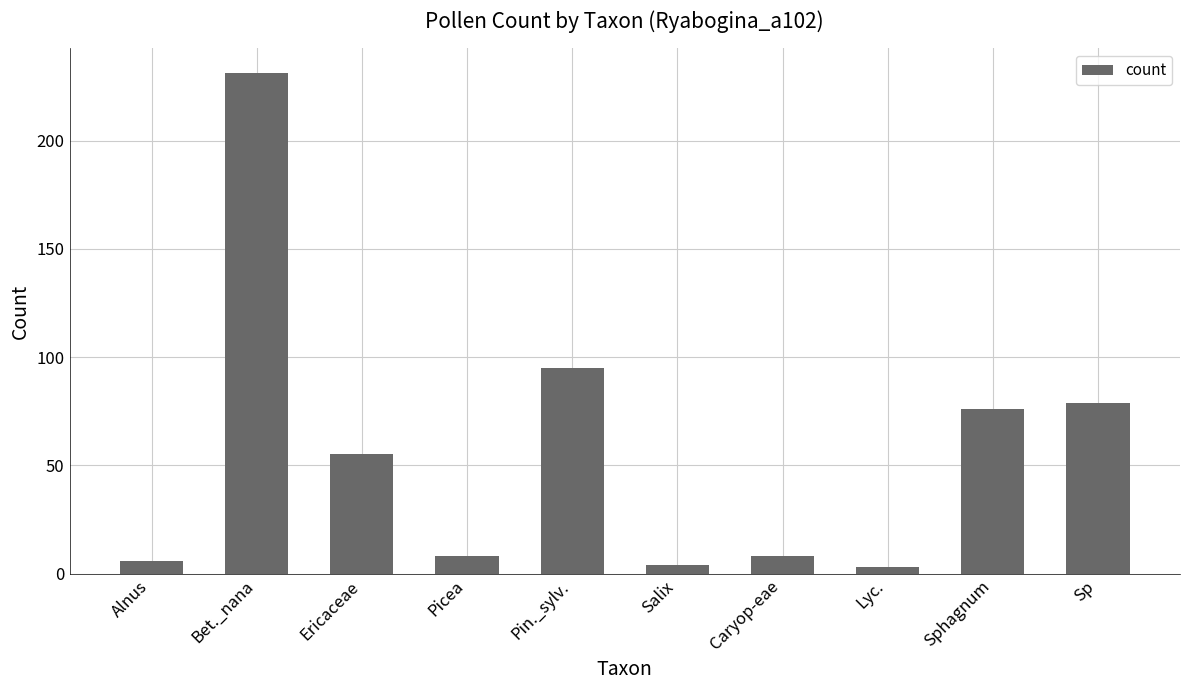

What is the sum of all values?

565